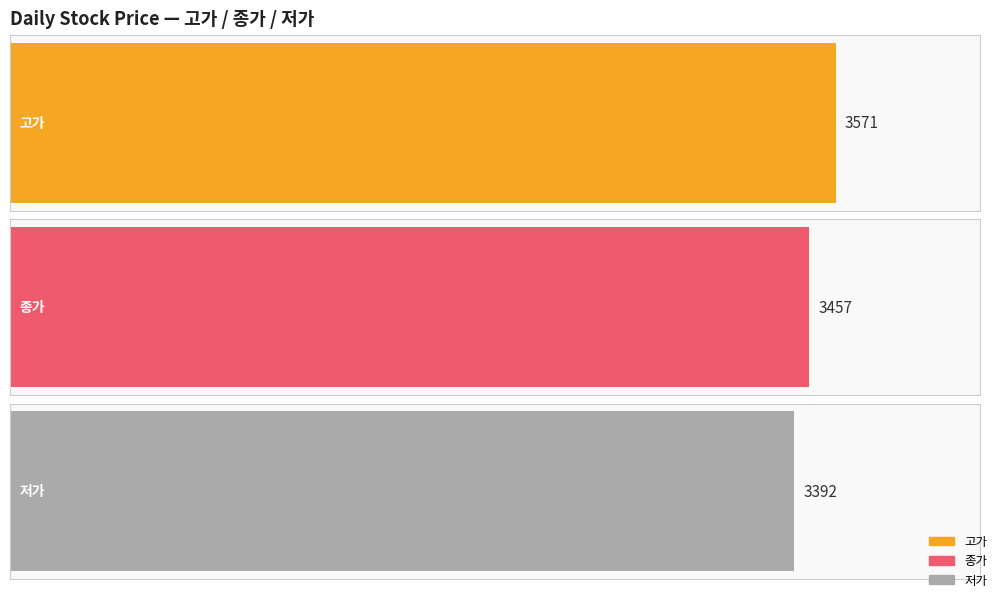

The value of 종가 at 2022-09-29 is 4592. True or false?

False